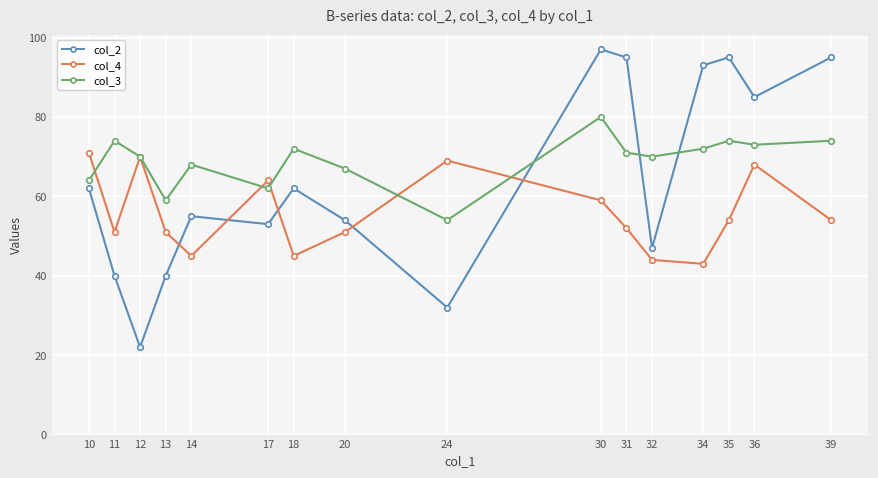

What is the sum of the col_4 values at 32 and 35?

98